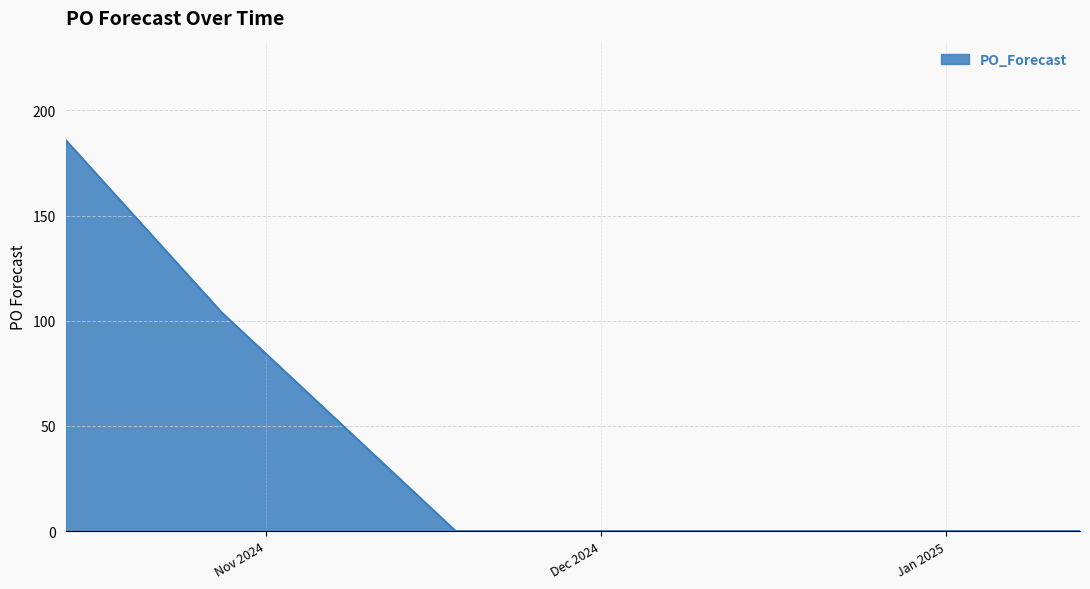

What is the greatest value displayed?

186